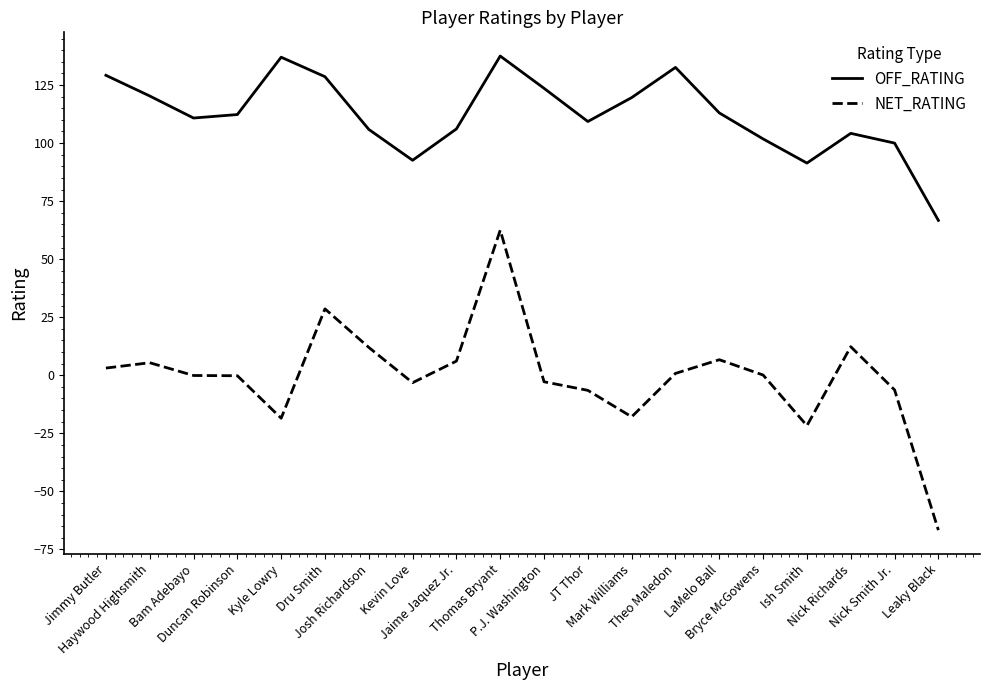

At Thomas Bryant, list the series in order from smallest to largest.

NET_RATING, OFF_RATING